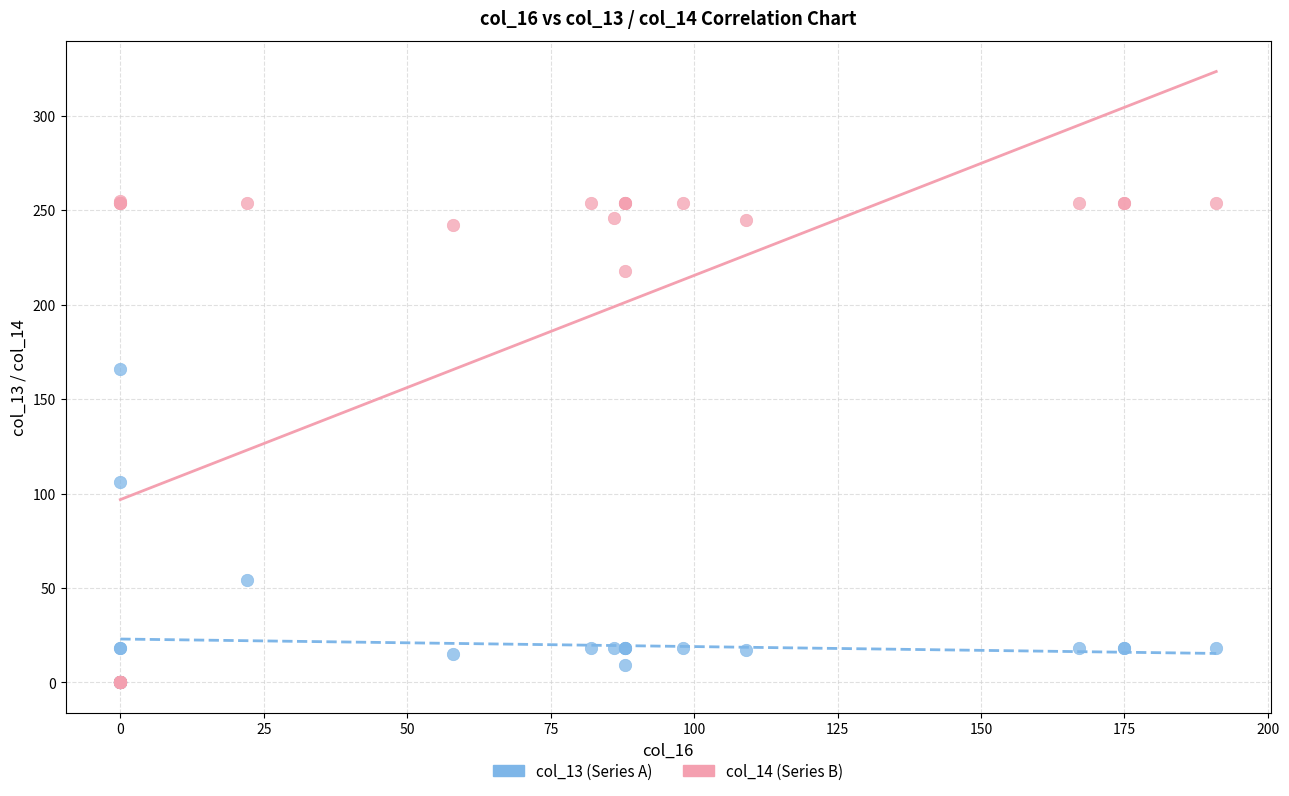

Which series contains the highest Y value?

col_14 (Series B)